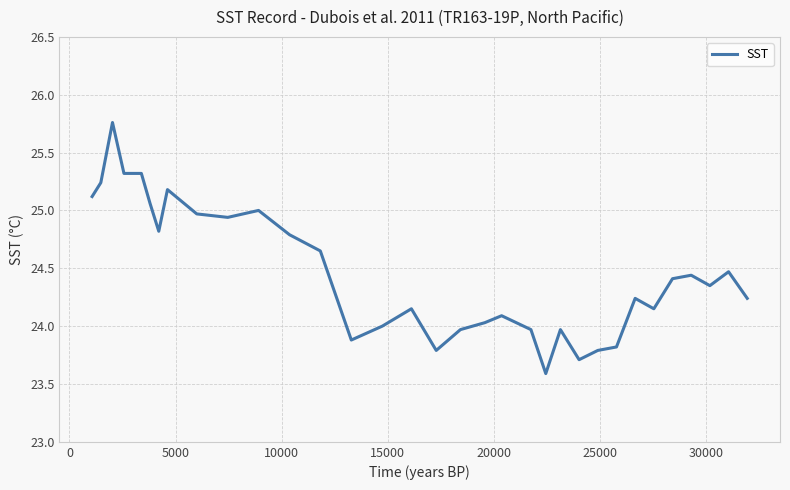

What is the difference between the maximum and minimum values?

2.2